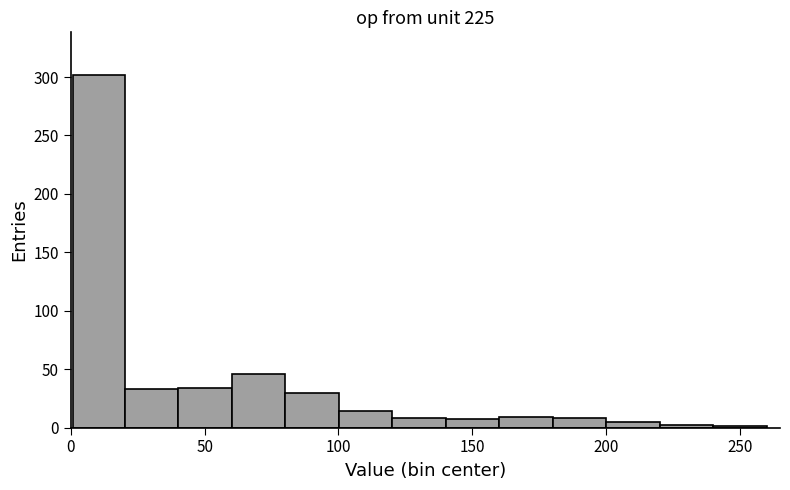

Read against the x-axis, roughly where is the centre of the tallest bar?

10